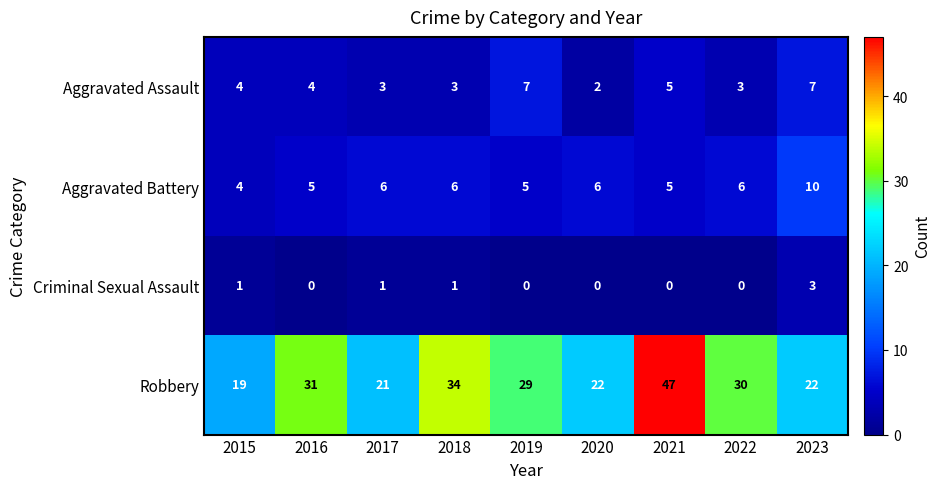

At which category is the sum across all series the highest?

2021